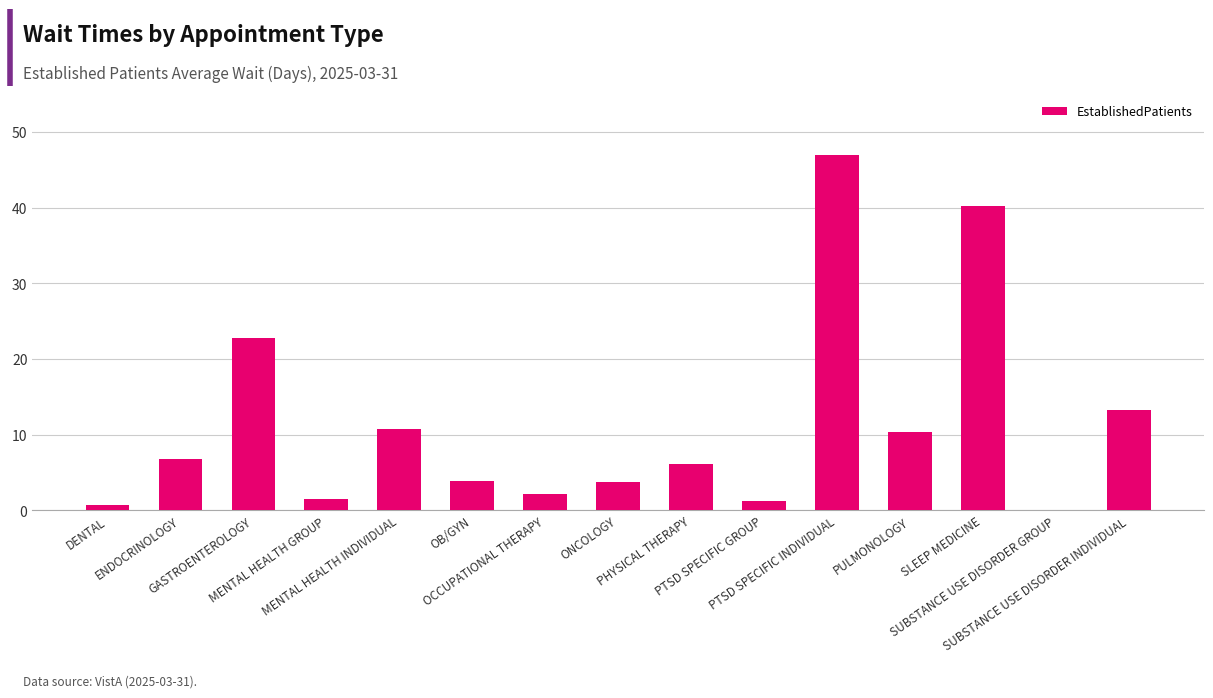

What is the sum of all values?

170.4